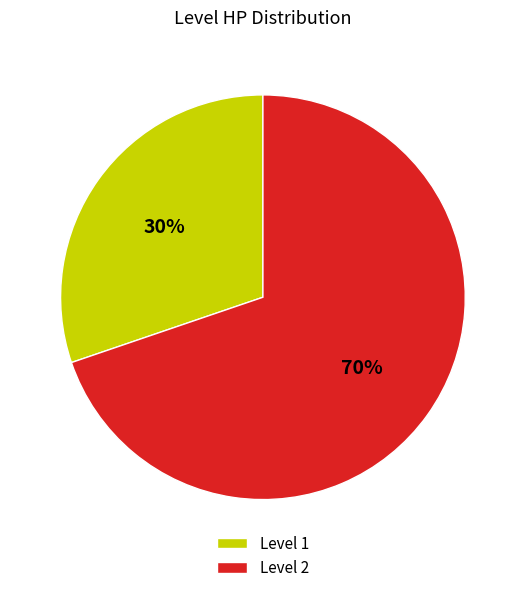

Which has a higher value, Level 1 or Level 2?

Level 2